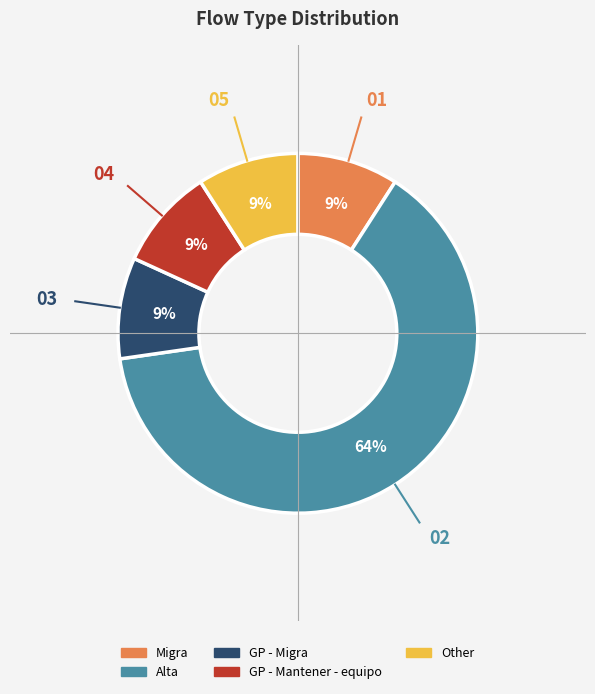

Is the sum of GP - Migra and Alta greater than half?

Yes